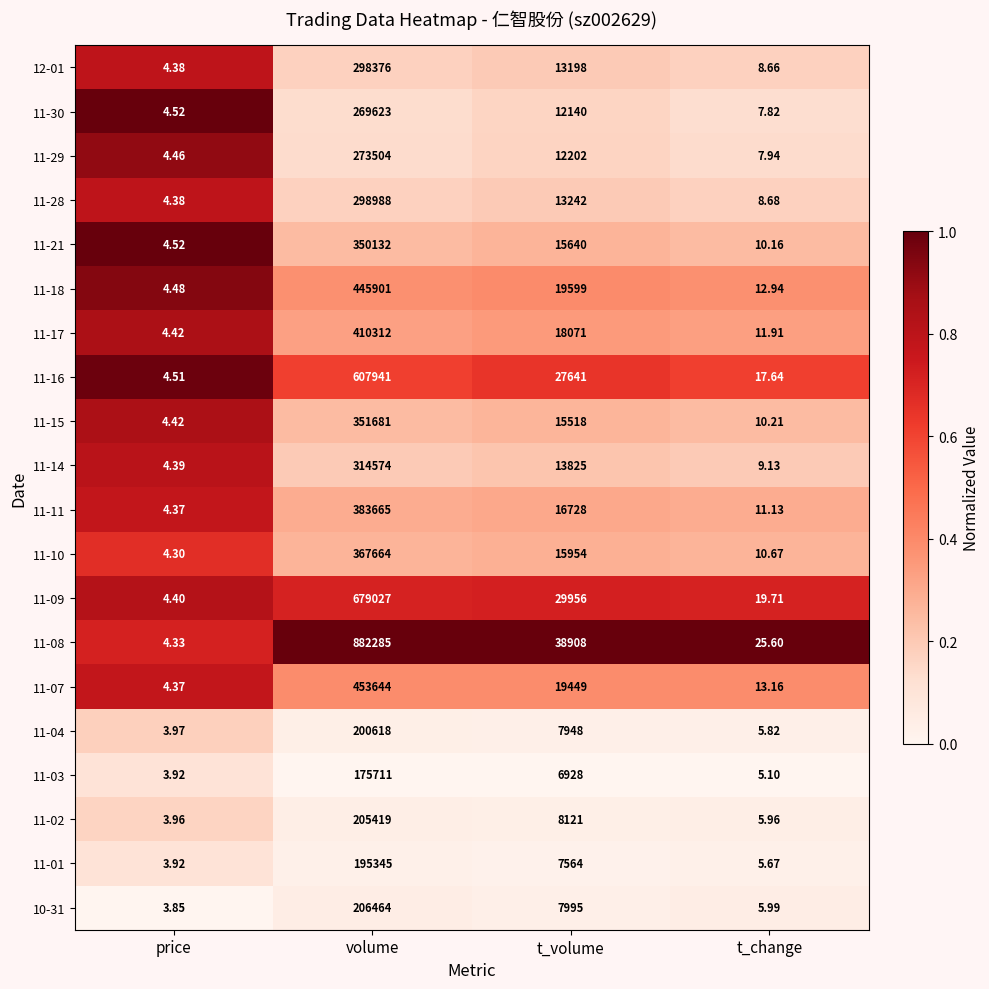

Is the value of 11-01 at volume greater than the value of 11-17 at price?

Yes